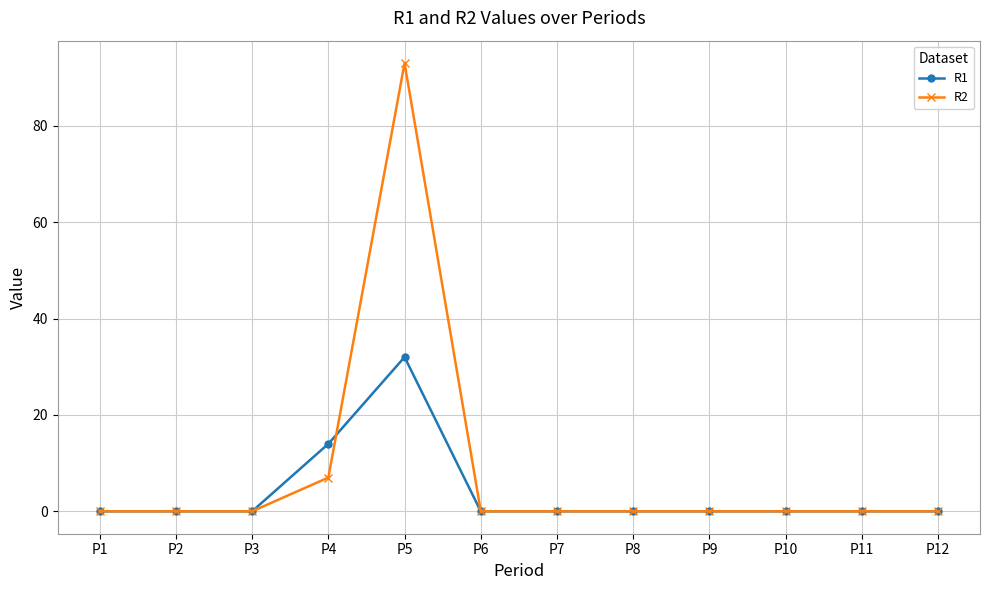

True or false: R1 has more than 0 points higher than both neighbors.

True